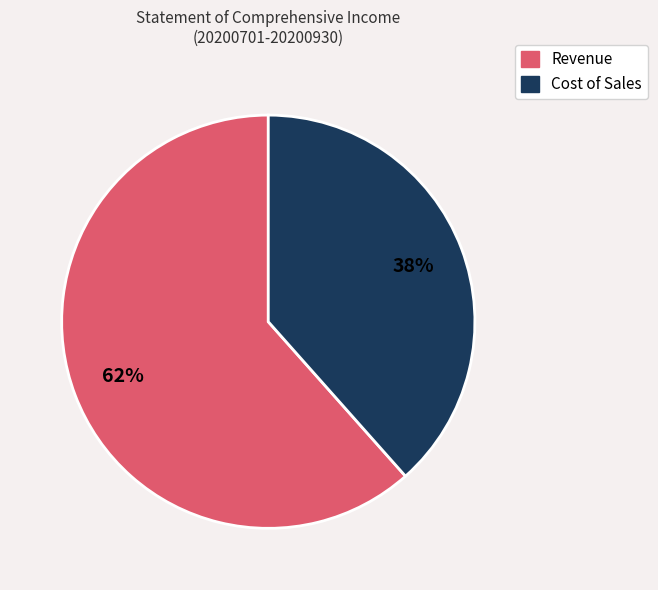

To the nearest percent, what is the average slice percentage?

50%